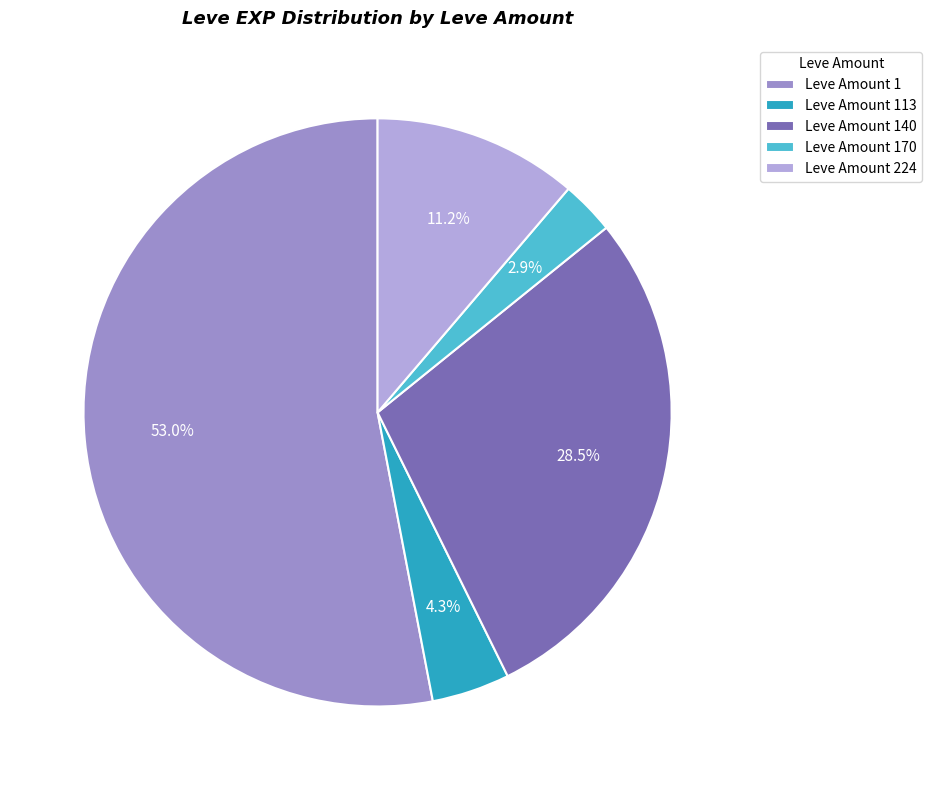

Which has a higher value, Leve Amount 170 or Leve Amount 1?

Leve Amount 1